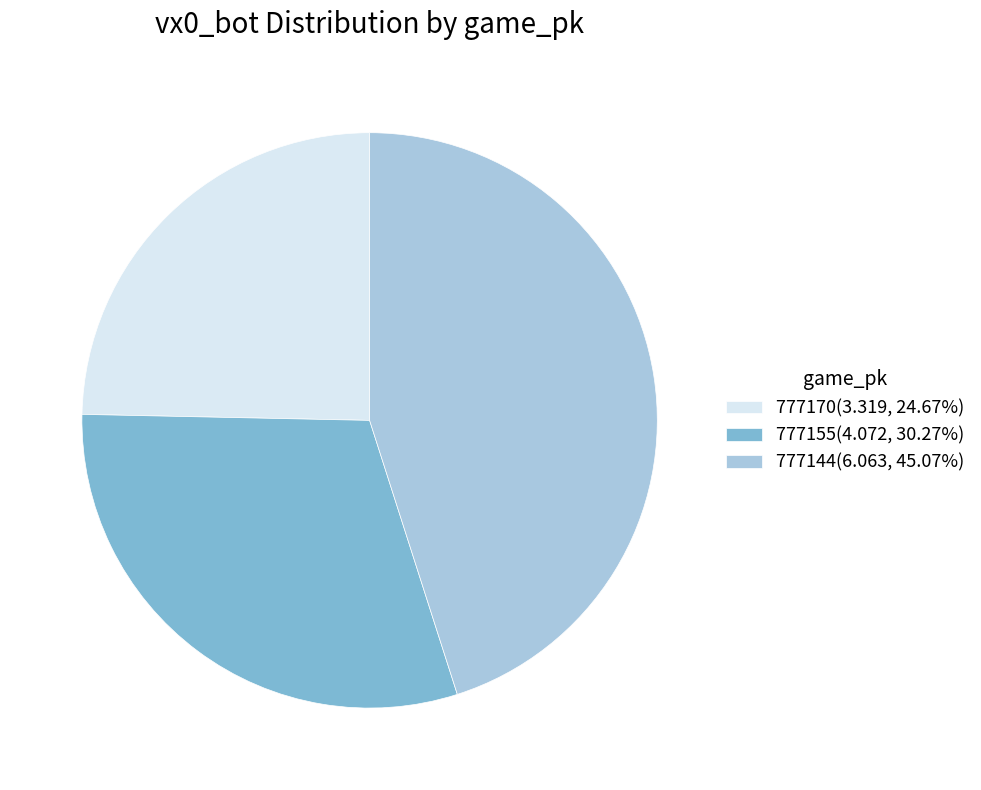

Approximately how many times larger is the value at 777144(6.063, 45.07%) compared to 777170(3.319, 24.67%)?

1.8